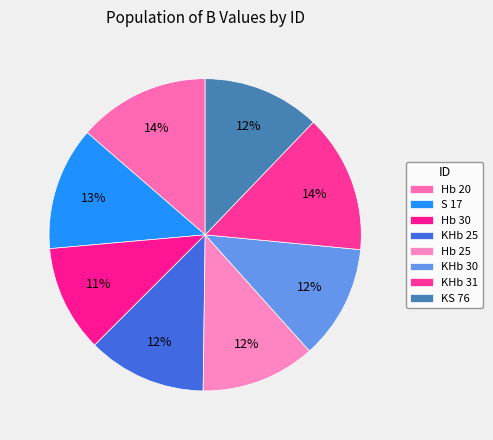

How many slices are in this pie chart?

8